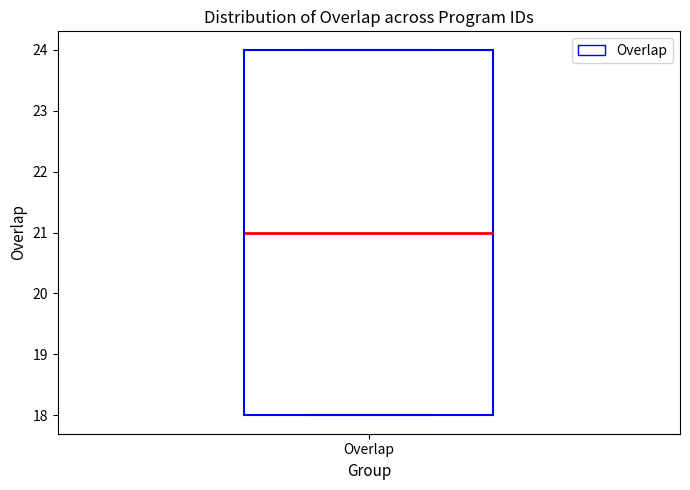

Read this box plot against the y-axis: the position of the median line, the range covered by the box, and the ends of both whiskers. The values are not printed on the chart, so give them approximately, as read against the axis.

median 21, box 18 to 24, whiskers 18 to 24